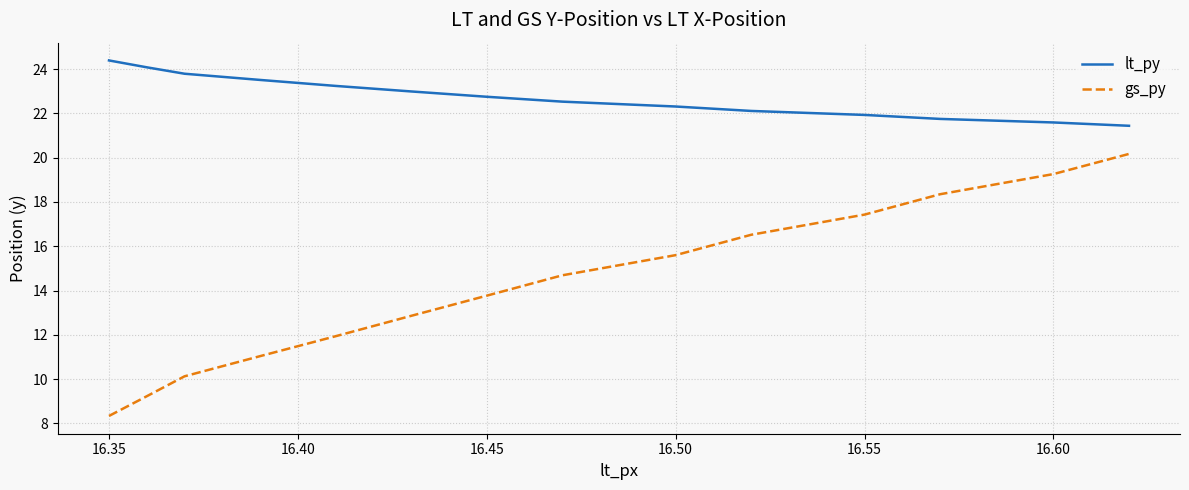

What is the average value of the gs_py series?

14.2